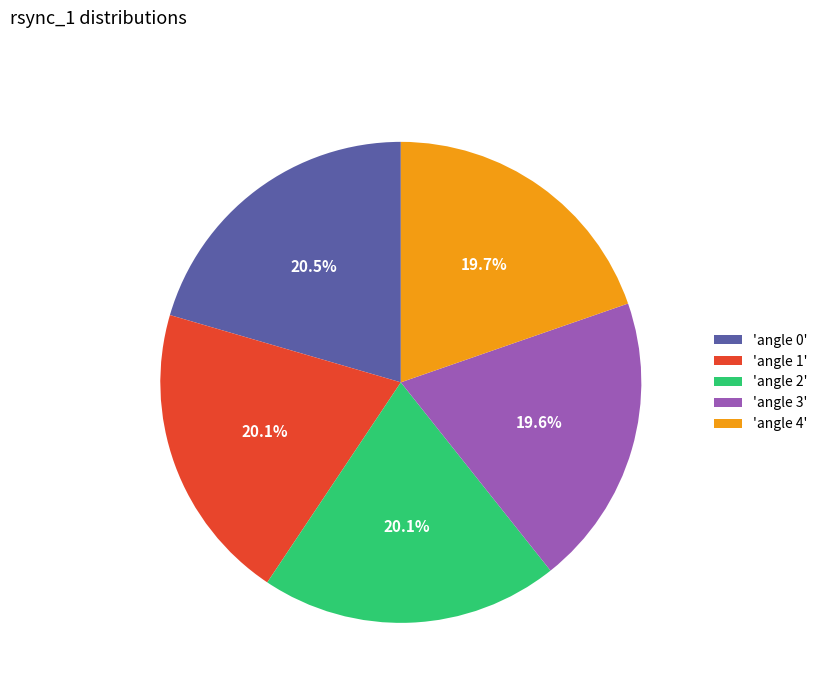

Count the number of slices in the pie.

5